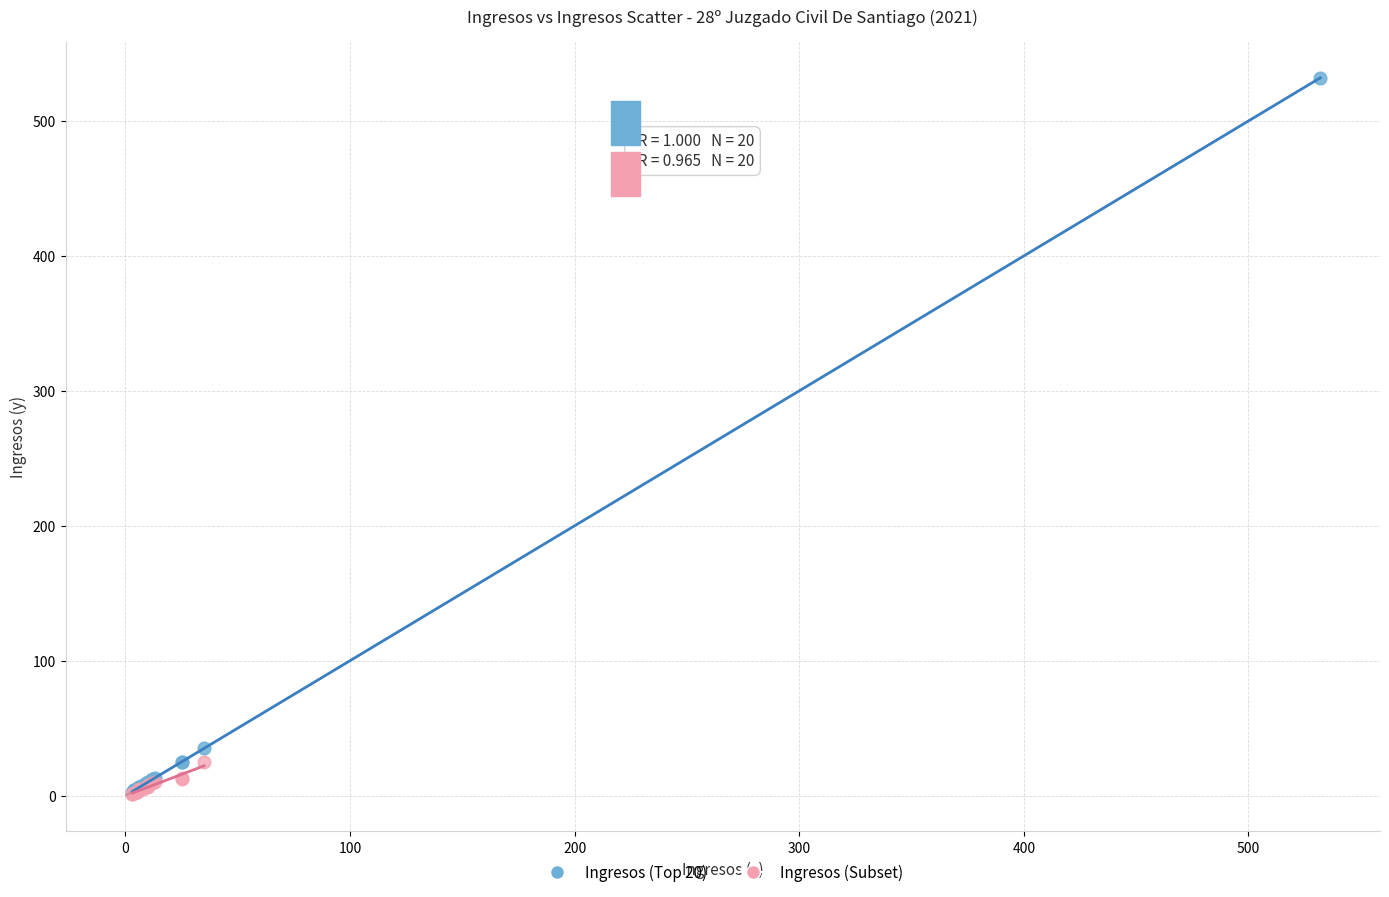

Which series reaches the maximum Y coordinate?

Ingresos (Top 20)